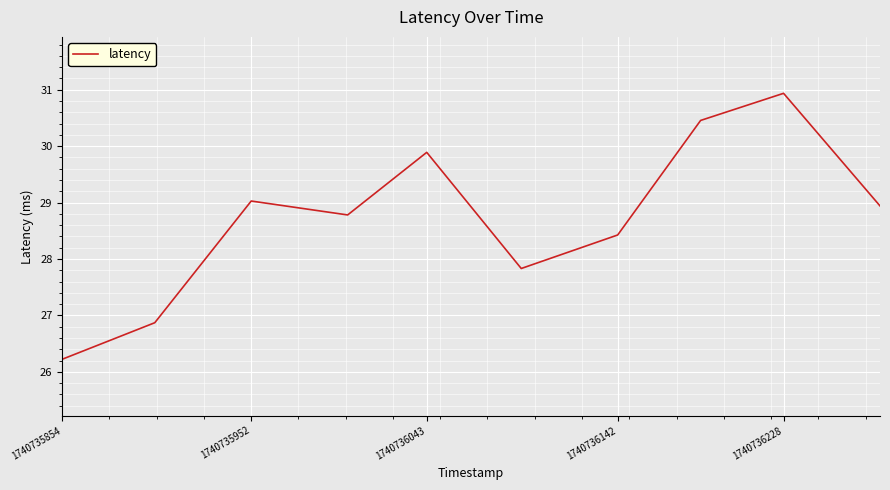

What is the greatest value displayed?

30.9